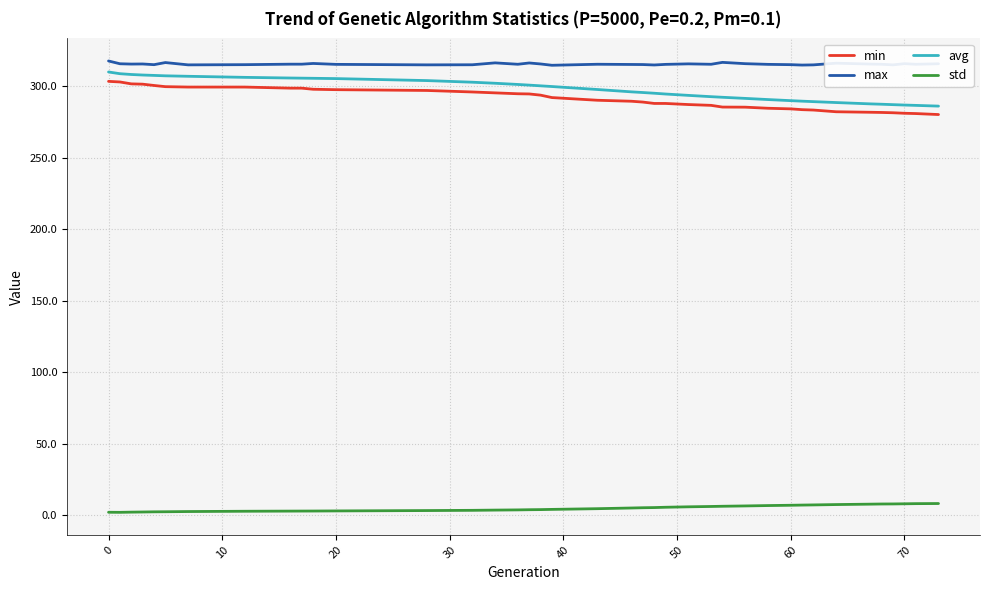

Which series has the largest total across all categories?

max